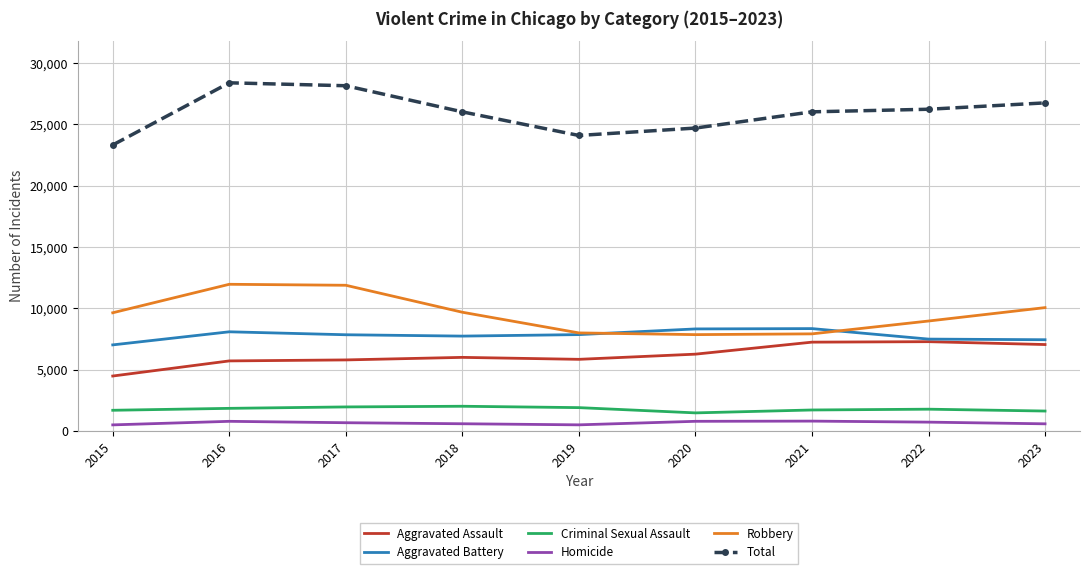

Is the value of Aggravated Assault at 2021 greater than the value of Aggravated Battery at 2018?

No